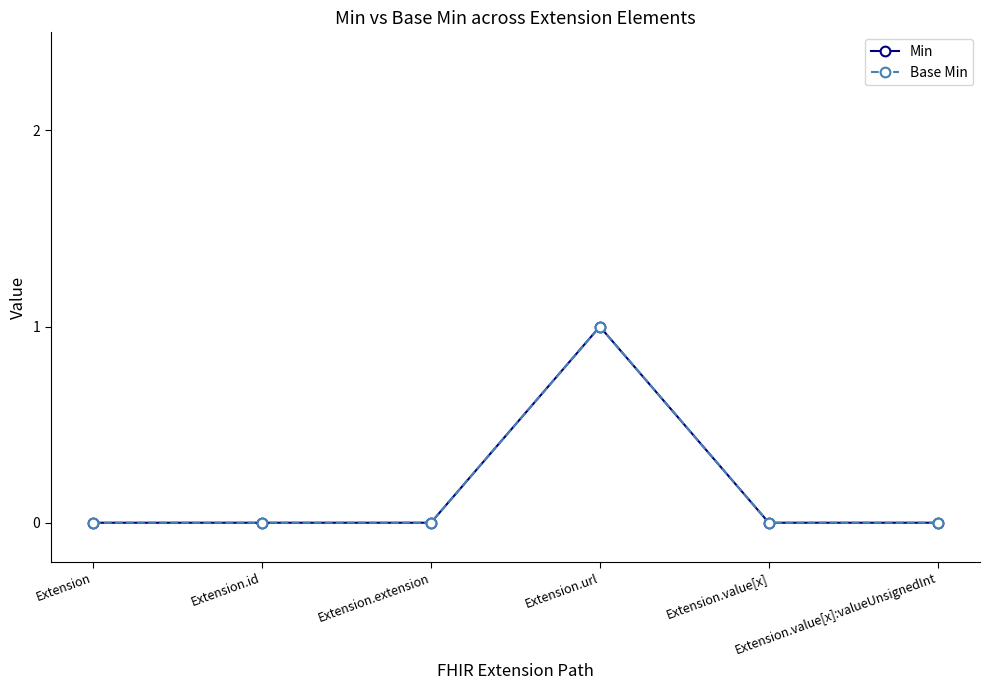

At which label is Min closest to 0?

Extension